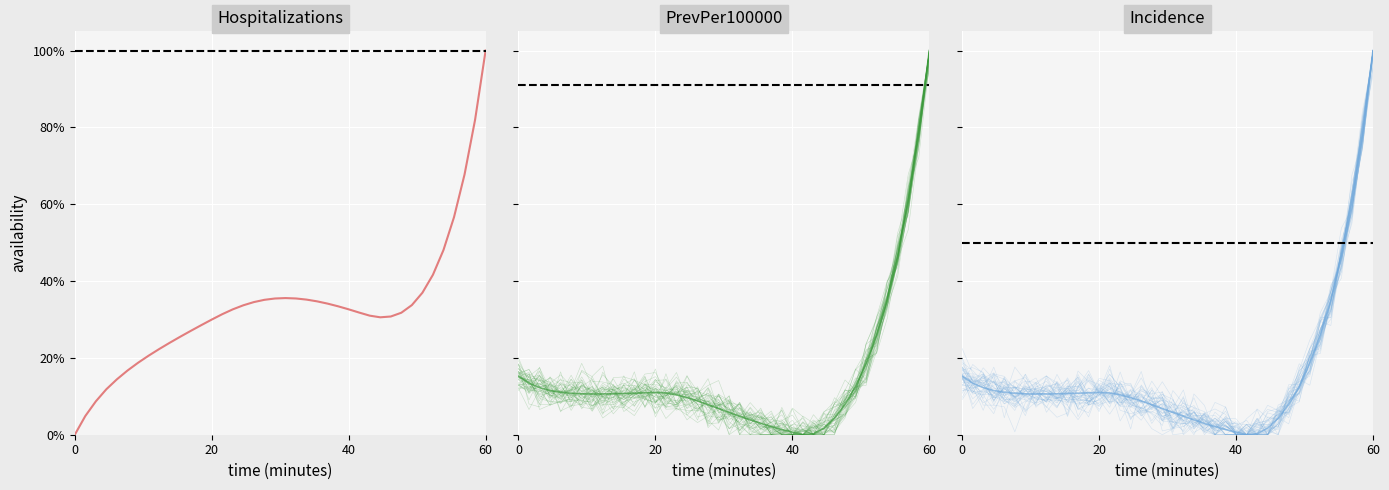

Which series ends up on top after the final intersection of Hospitalizations and Incidence?

Hospitalizations